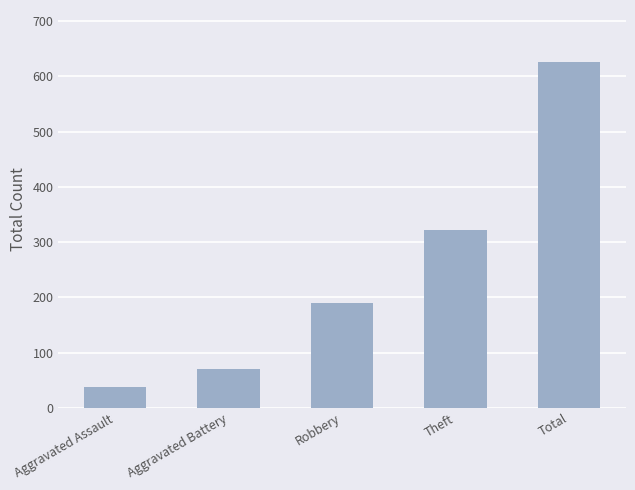

Which has a higher value, Aggravated Battery or Total?

Total